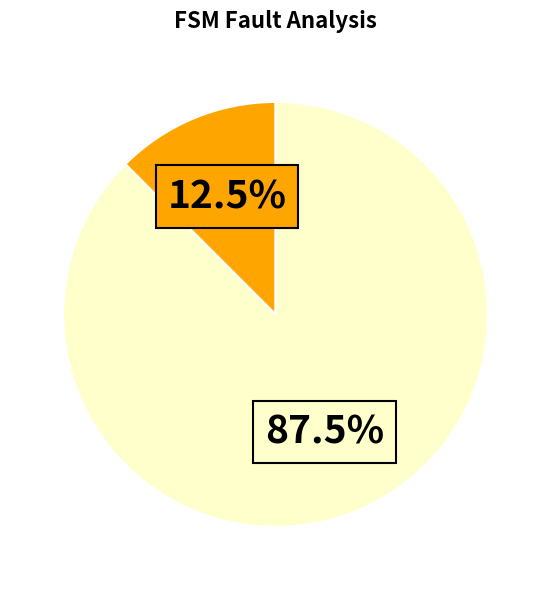

How many segments does this pie chart have?

2